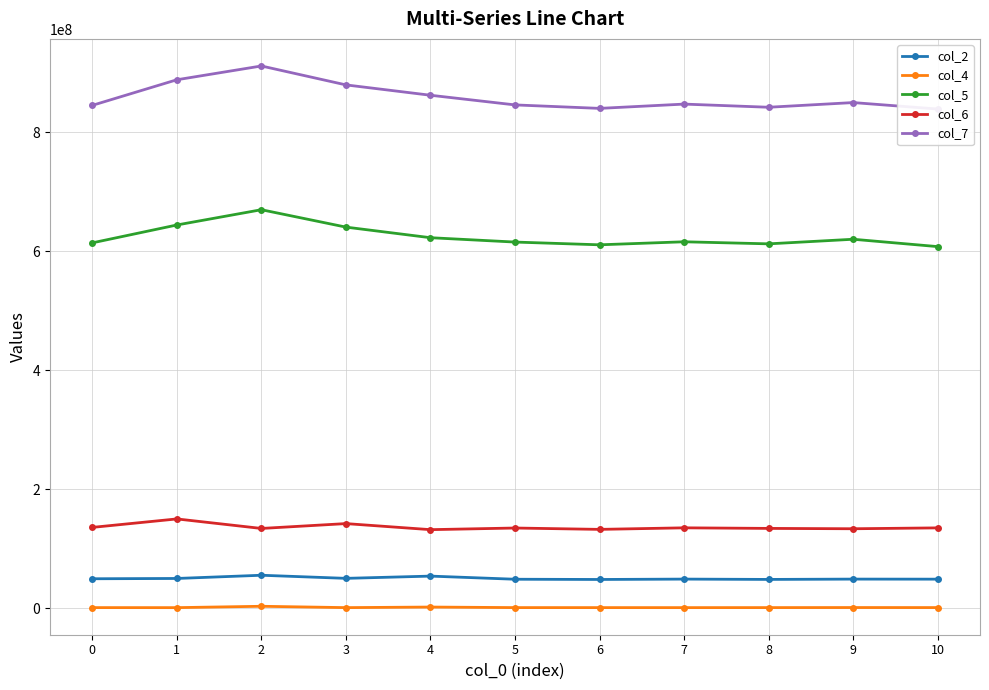

What is the total value across all series at 0?

1645471584